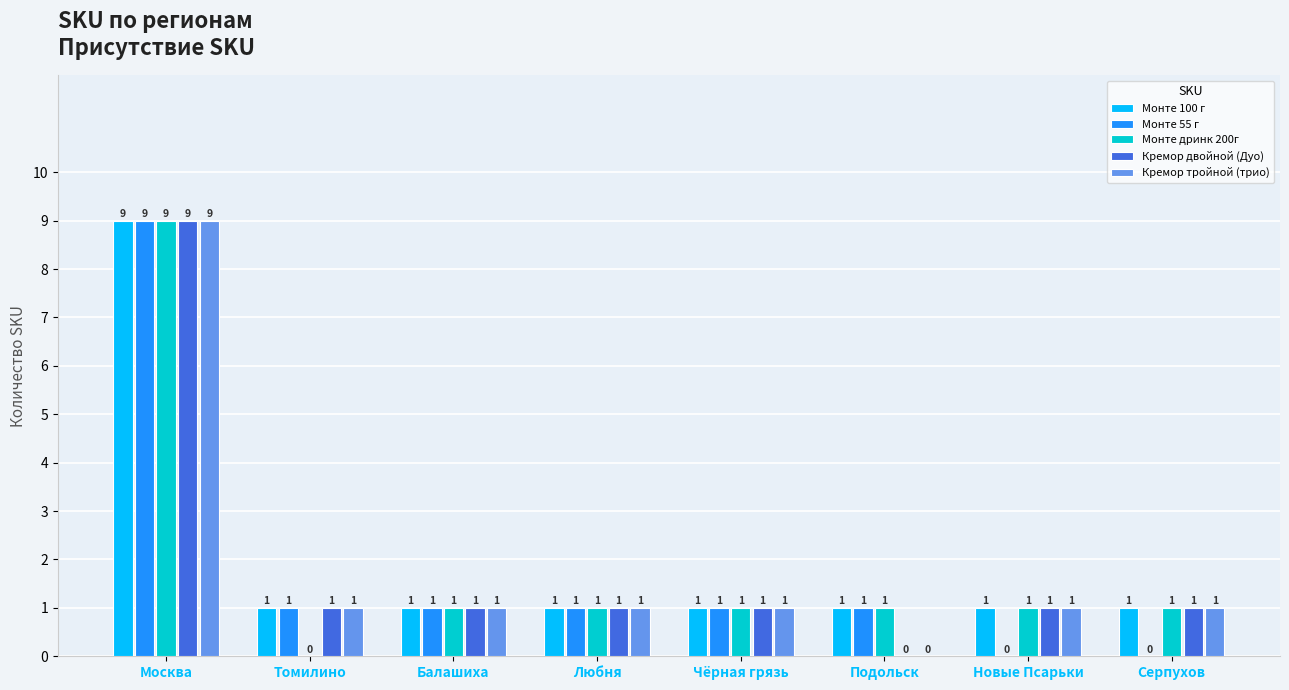

Between Любня and Серпухов, which series saw the biggest shift?

Монте 55 г